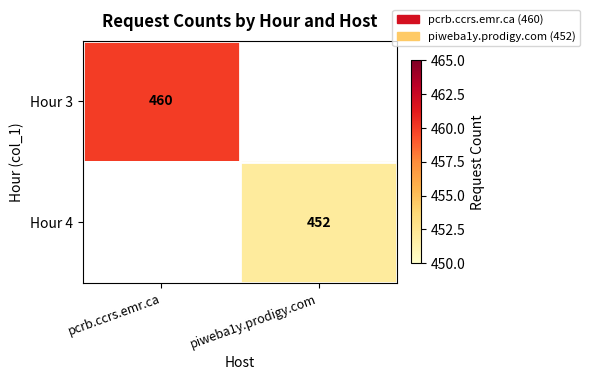

How many series are shown in this chart?

2